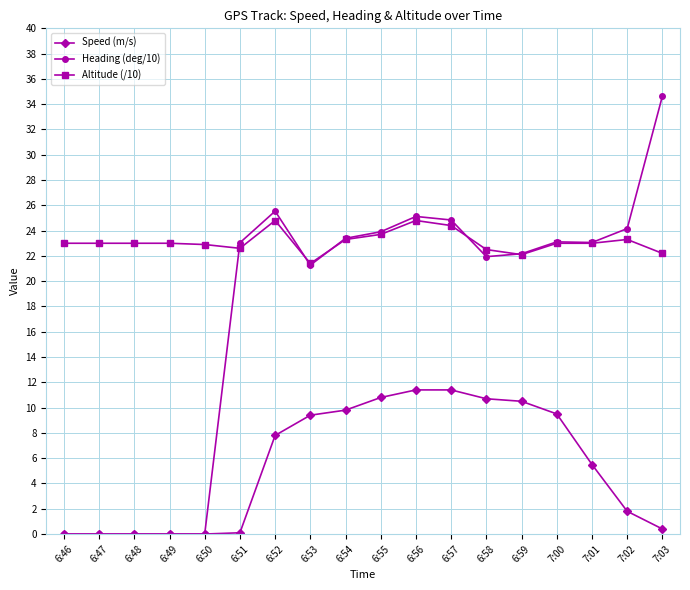

What is the value of the Heading (deg/10) point at the 13th from the left?

21.9